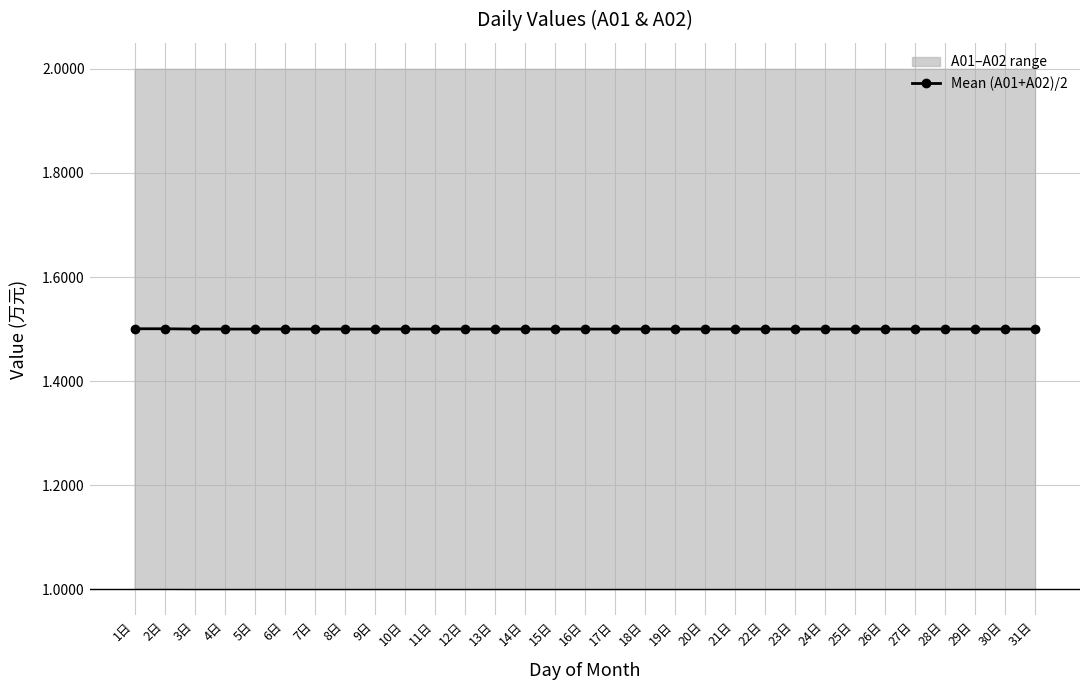

The chart shows a value of 1.5 at 2日. True or false?

True